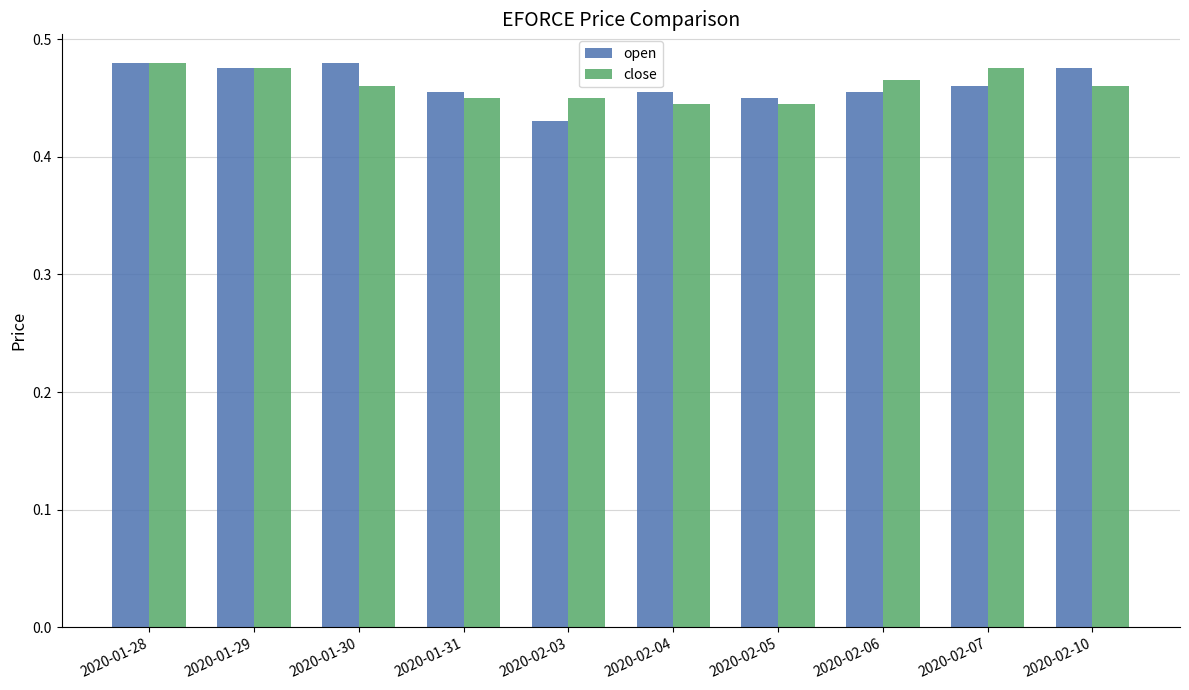

Is it true that open equals 0.1 at 2020-01-31?

False